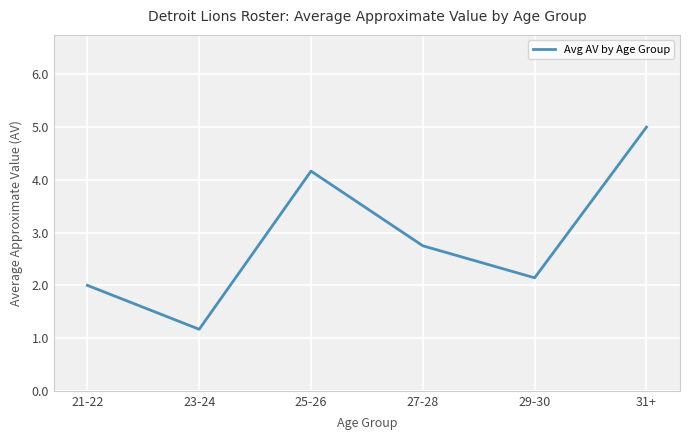

How many interior local peaks (higher than both neighbors) does the data have?

1